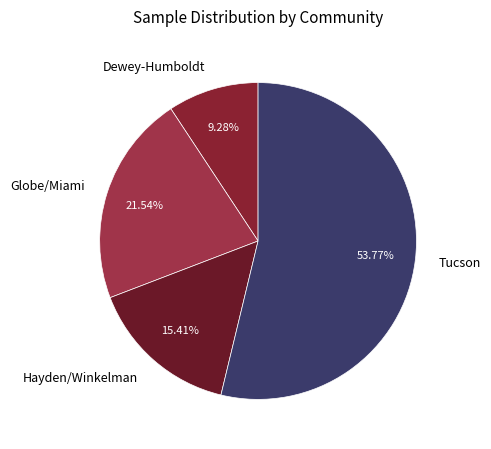

What is the smallest slice in the pie chart?

Dewey-Humboldt